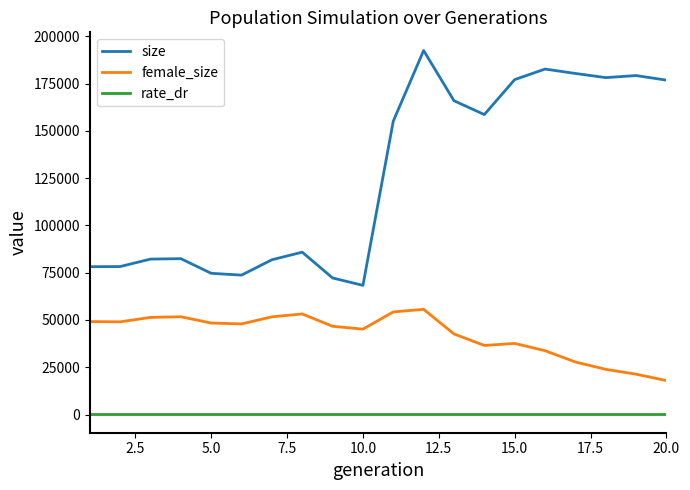

Rank the series by their maximum value, from highest to lowest.

size, female_size, rate_dr